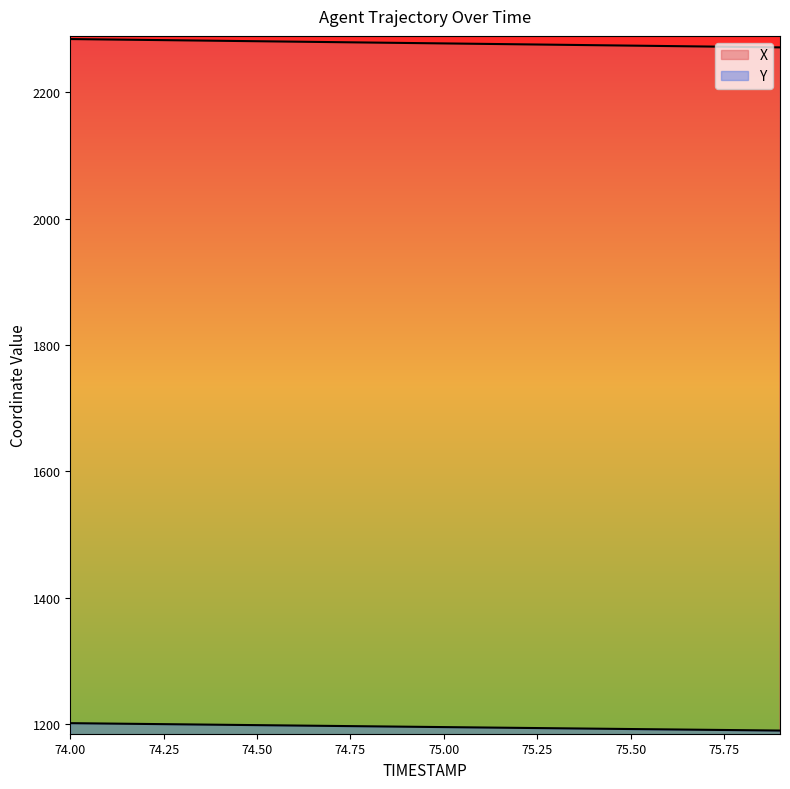

What is the average value of the X series?

2277.7